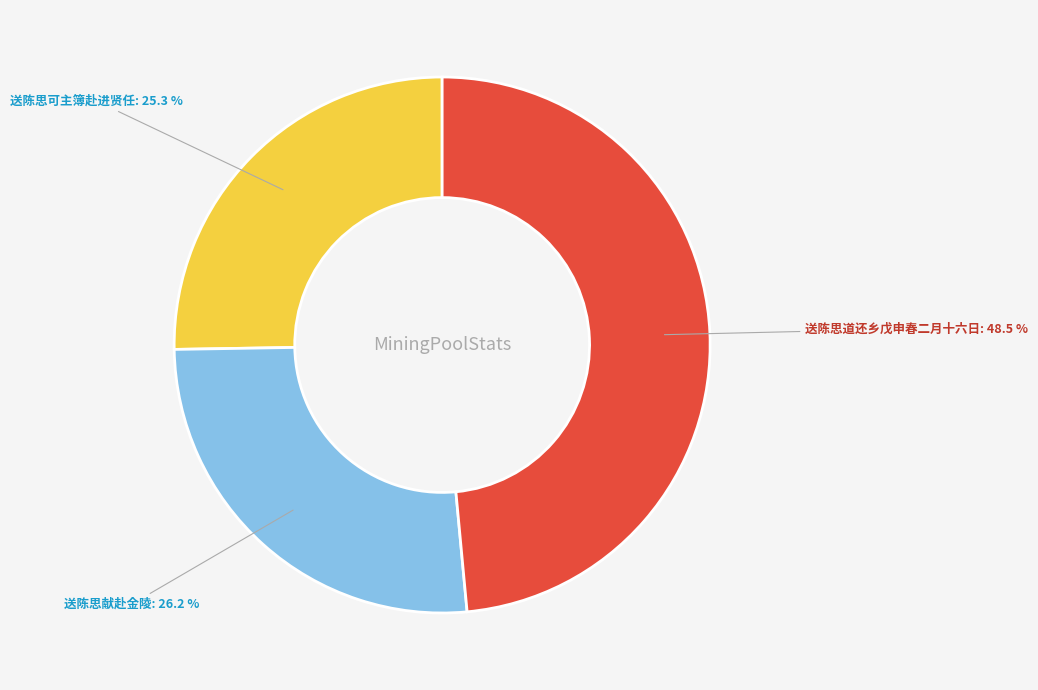

Rank the categories by value from lowest to highest.

送陈思可主簿赴进贤任, 送陈思献赴金陵, 送陈思道还乡戊申春二月十六日